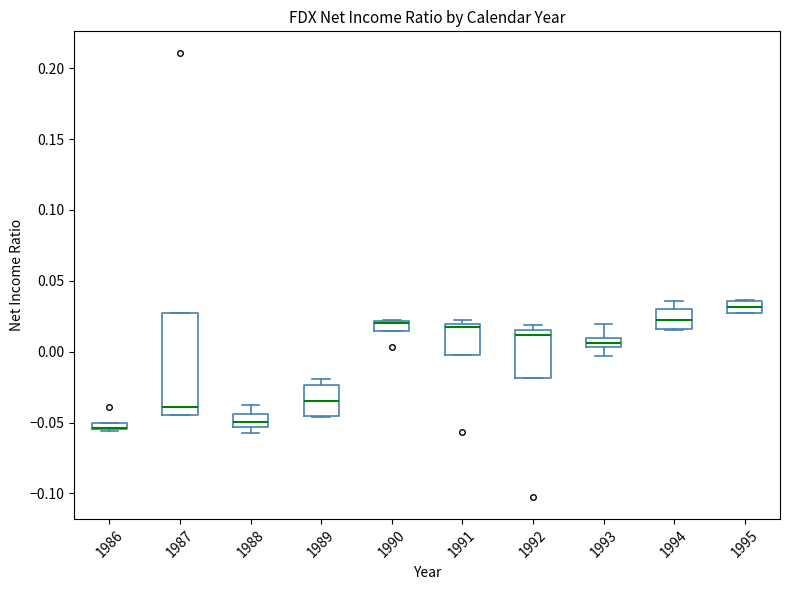

Which box is the tallest, from its lower edge to its upper edge?

1987